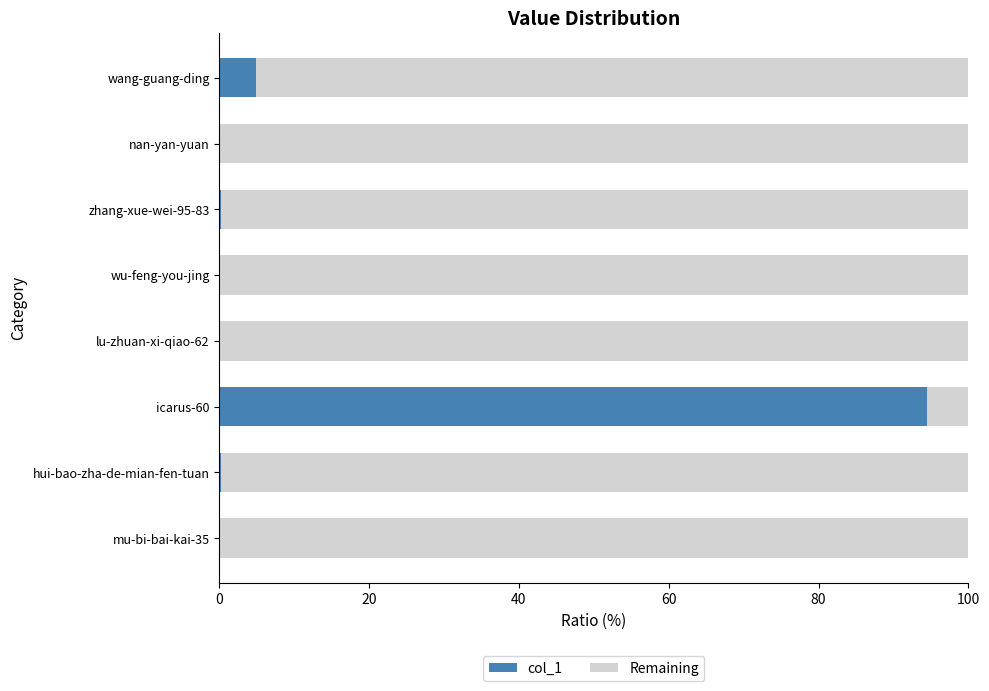

At which label does col_1 reach its peak?

icarus-60